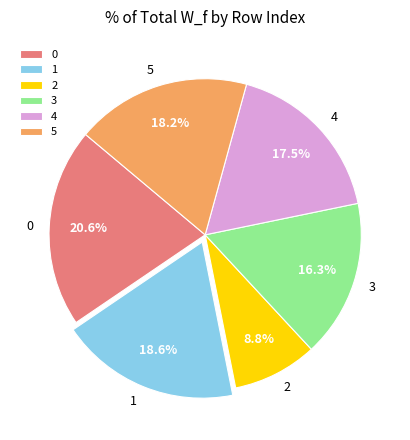

To the nearest percent, what is the difference between the 0 and 5 slice percentages?

2%